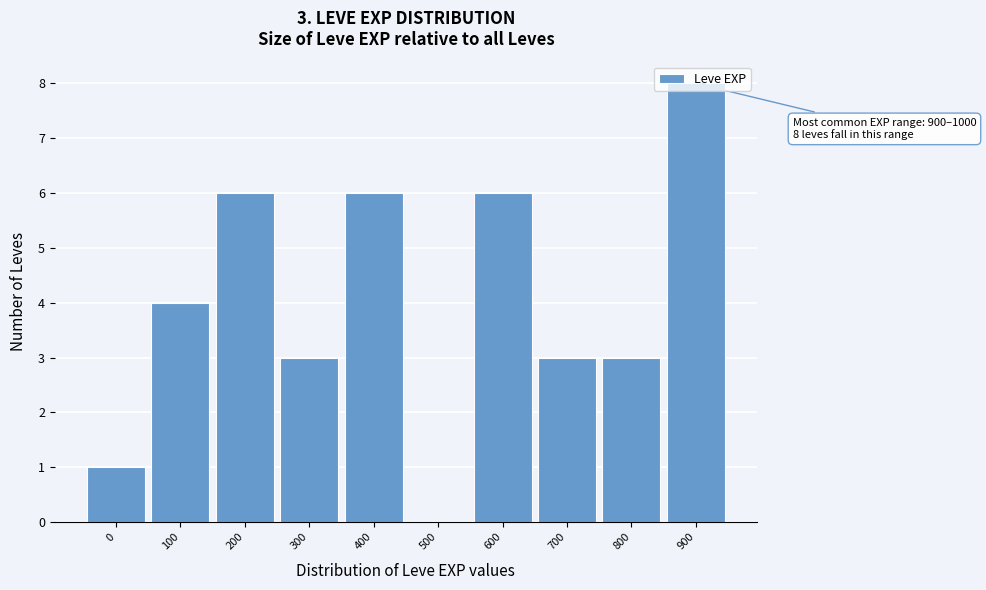

Between 600 and 100, which is larger?

600